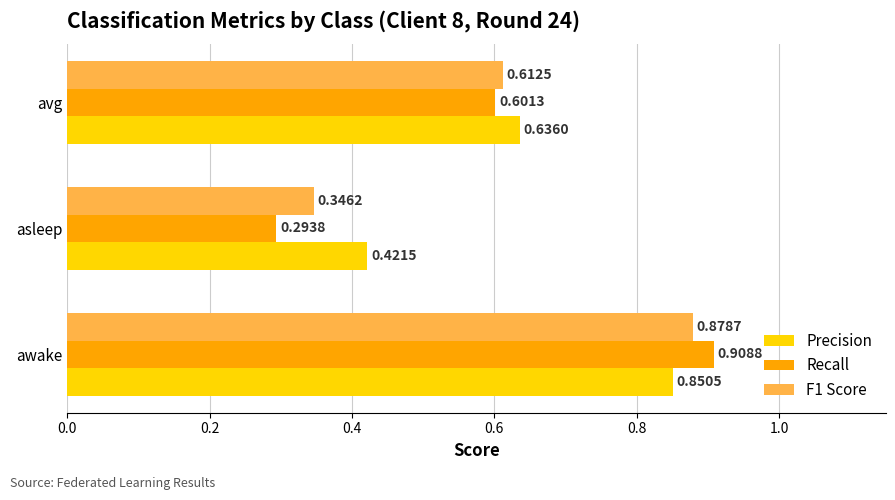

Which series has the widest spread of values?

Recall